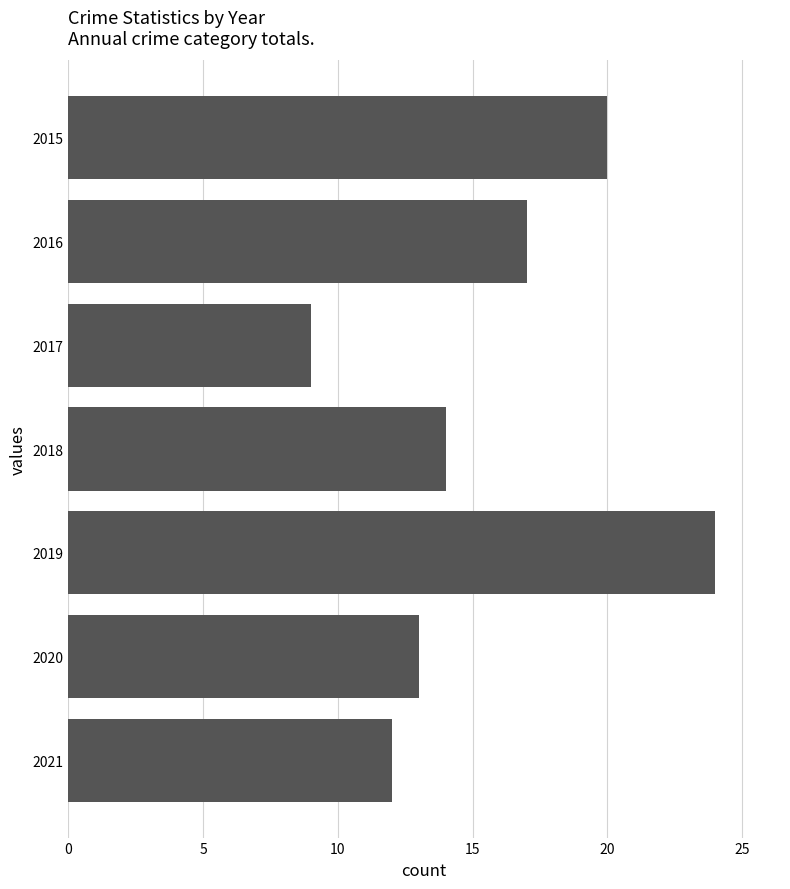

Reading top to bottom, what are all the values shown in this chart?

2015=20	2016=17	2017=9	2018=14	2019=24	2020=13	2021=12